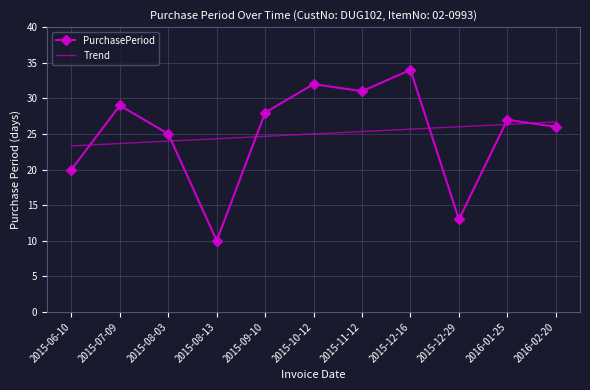

Which series has the largest range (max minus min)?

PurchasePeriod